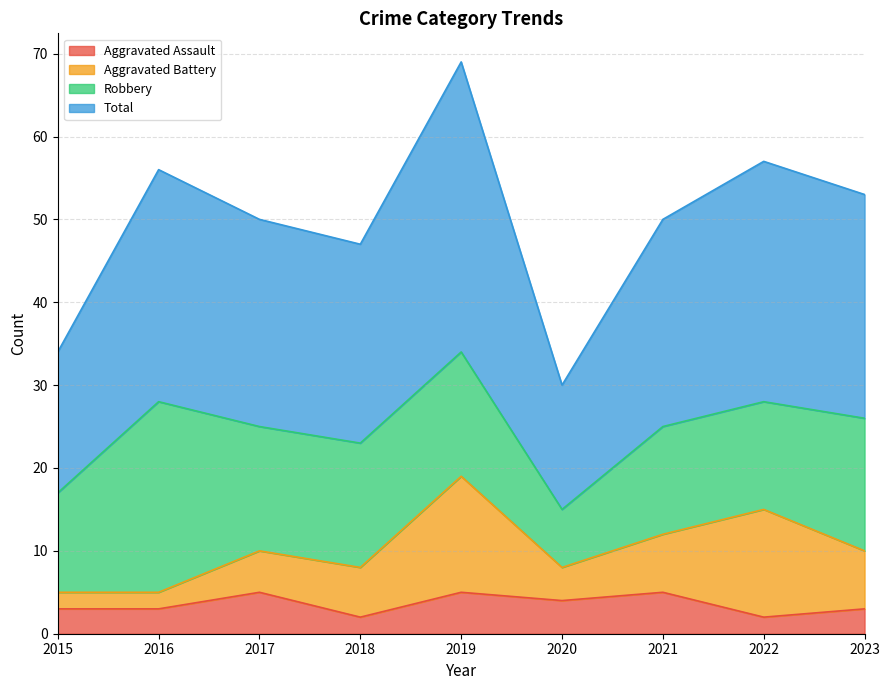

True or false: Total and Aggravated Assault intersect in this chart.

False